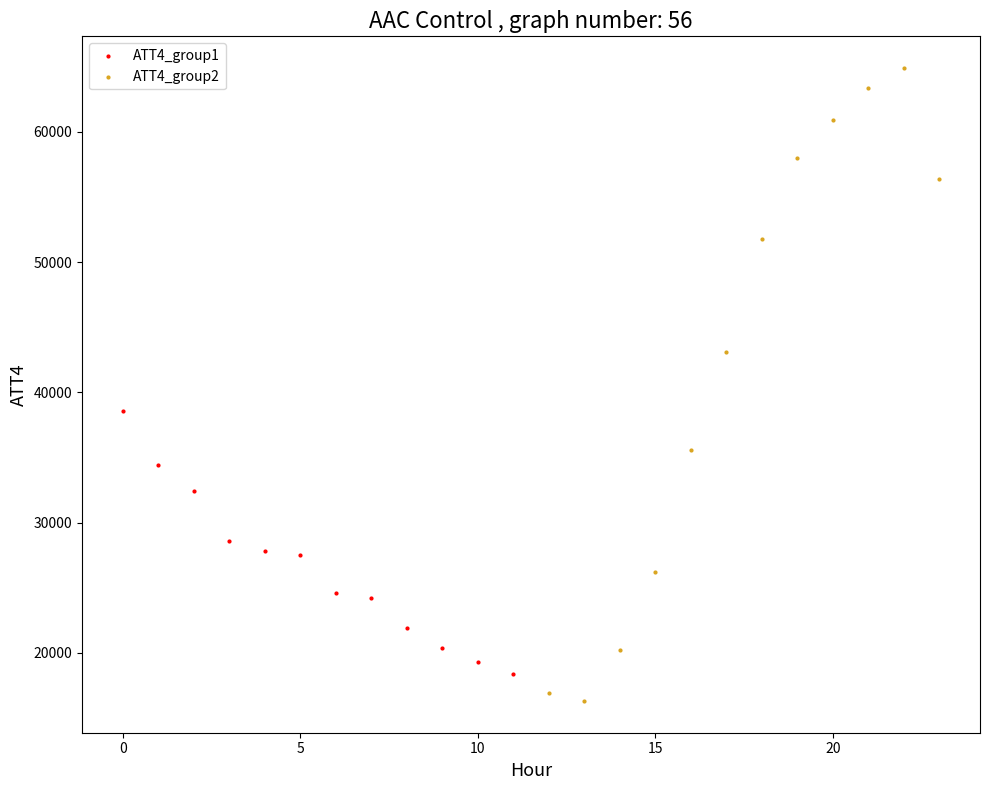

Which series reaches the minimum Y coordinate?

ATT4_group2